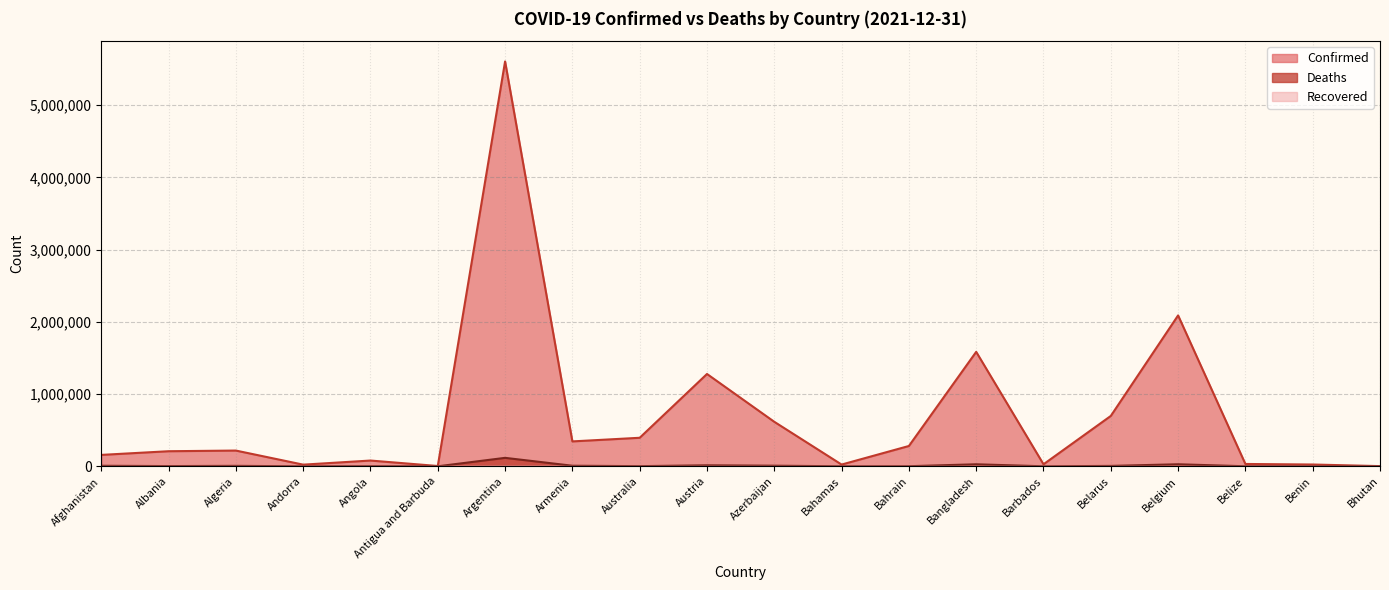

What is the difference between the Confirmed values at Bahamas and Benin?

666